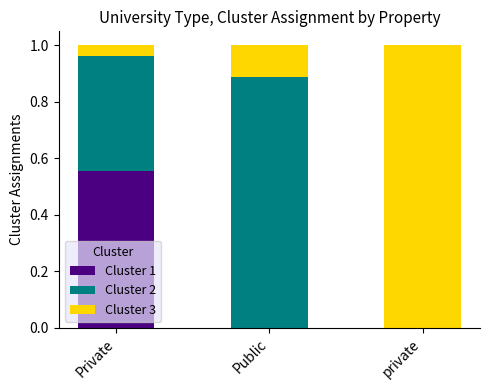

What is the total value across all series at private?

1.0